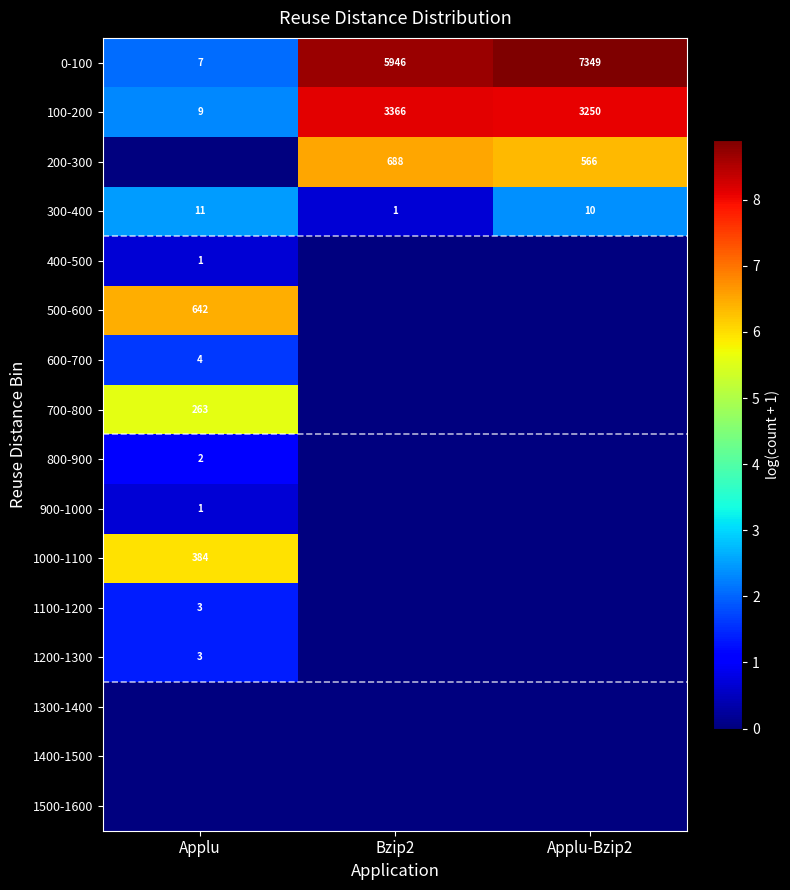

The value of 100-200 at Bzip2 is 3366. True or false?

True